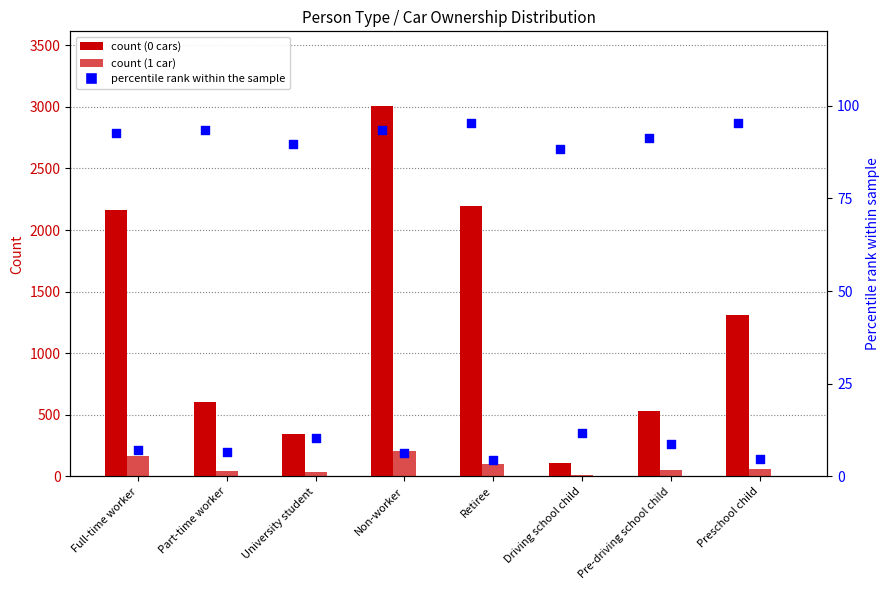

Which series has the widest spread of Y values?

0 cars